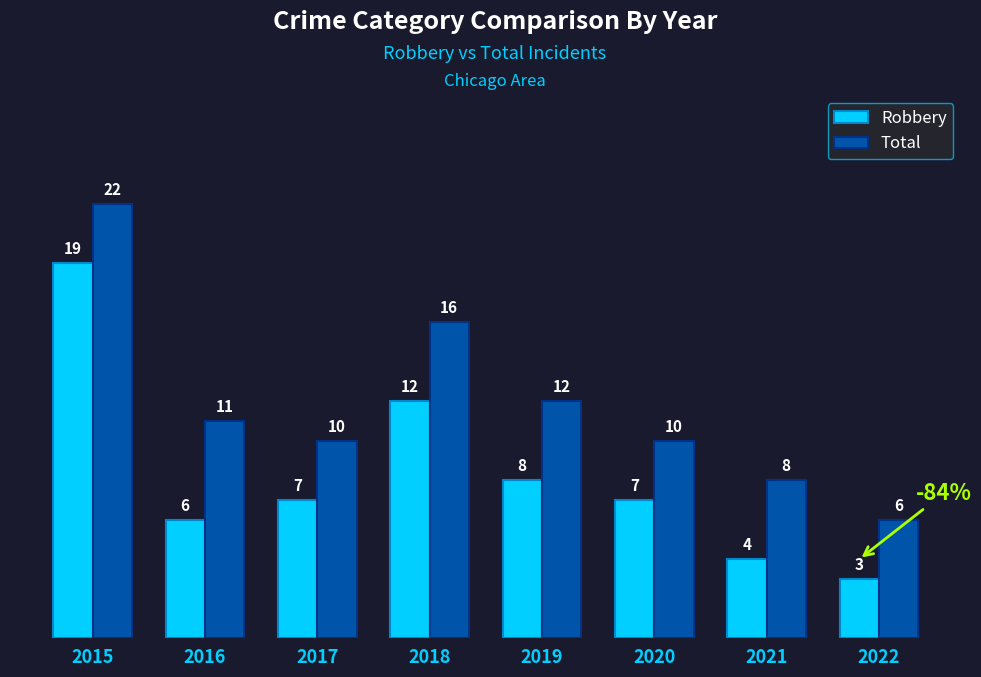

How many data points in Total are less than 11?

4